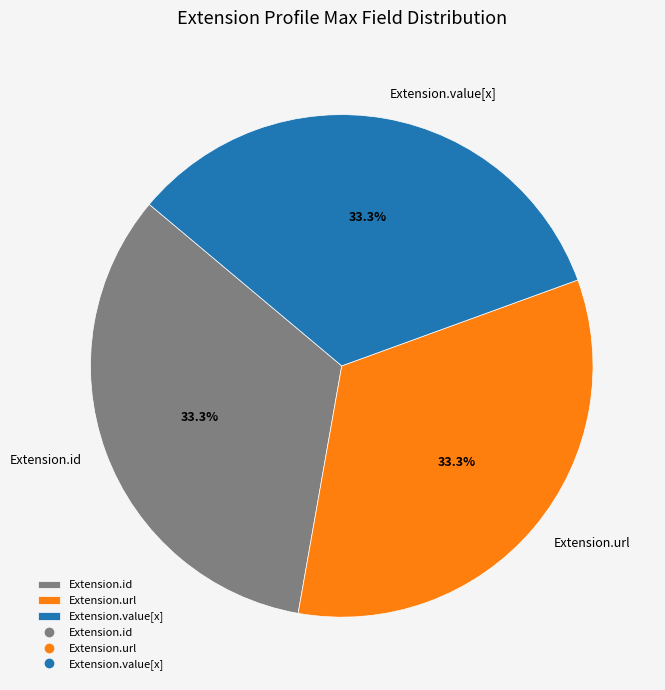

Count the number of slices in the pie.

3